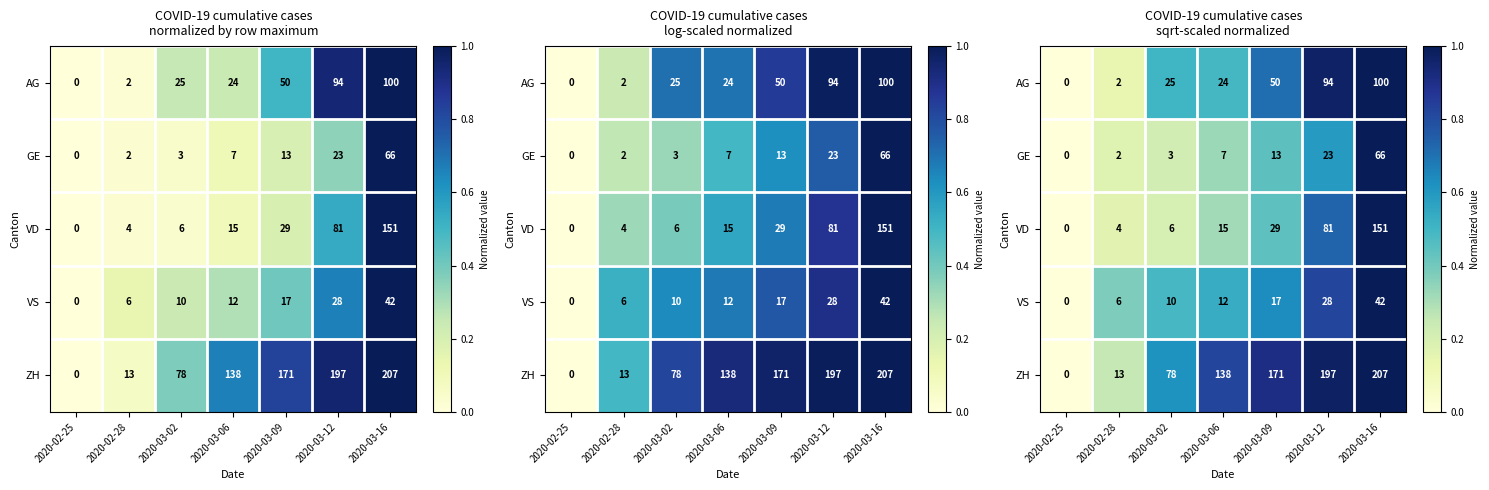

The ZH series shows 0.8 at 2020-03-06. True or false?

True